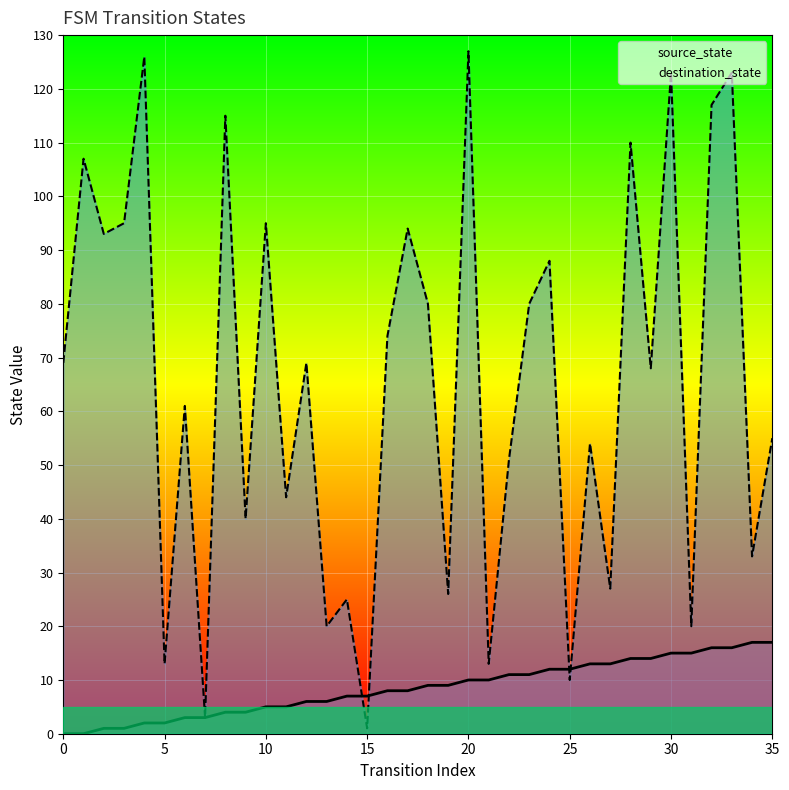

After their last crossing, which series has the higher values: destination_state or source_state?

destination_state